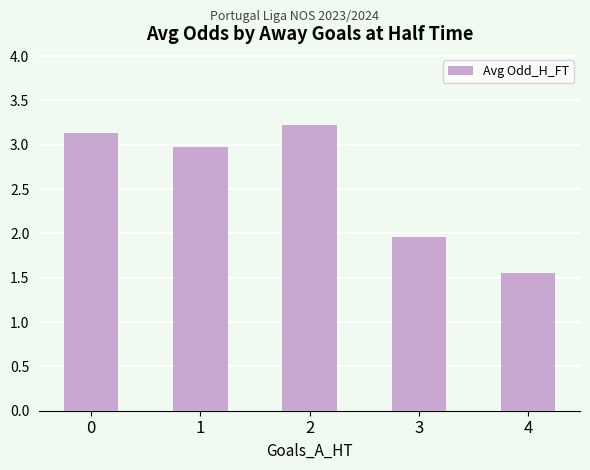

What is the maximum value shown in the chart?

3.2